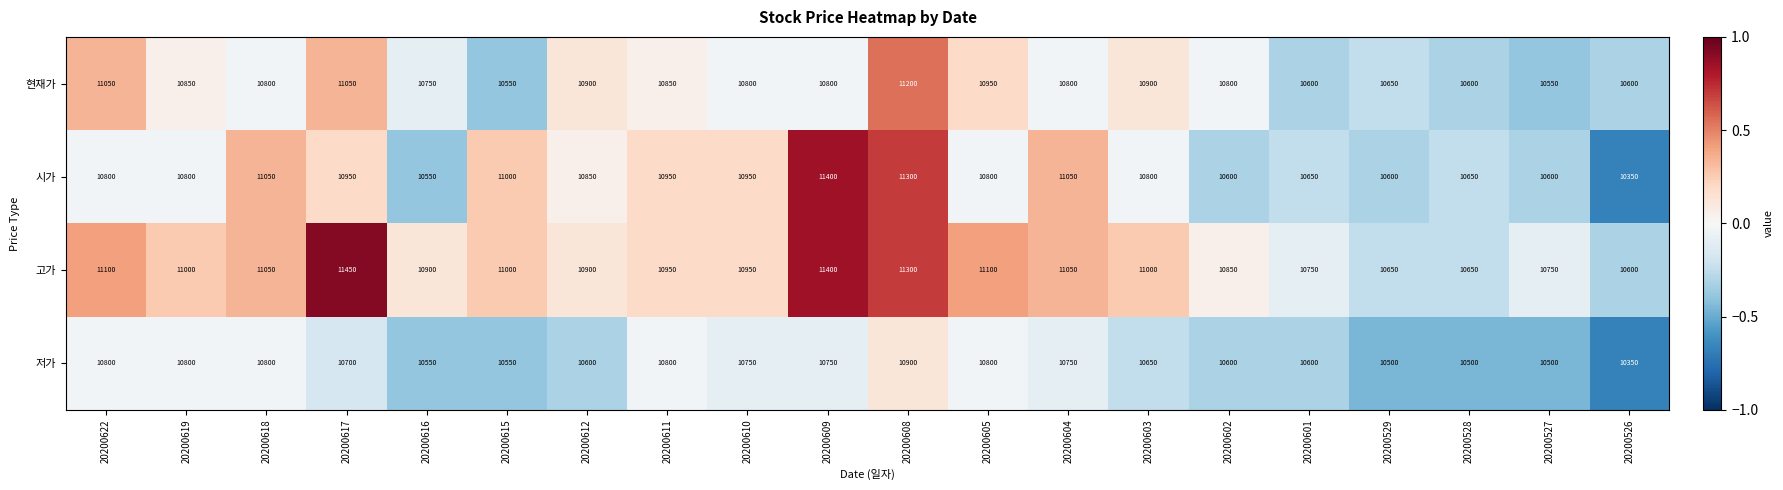

What is the spread (max minus min) of values at 20200615?

450